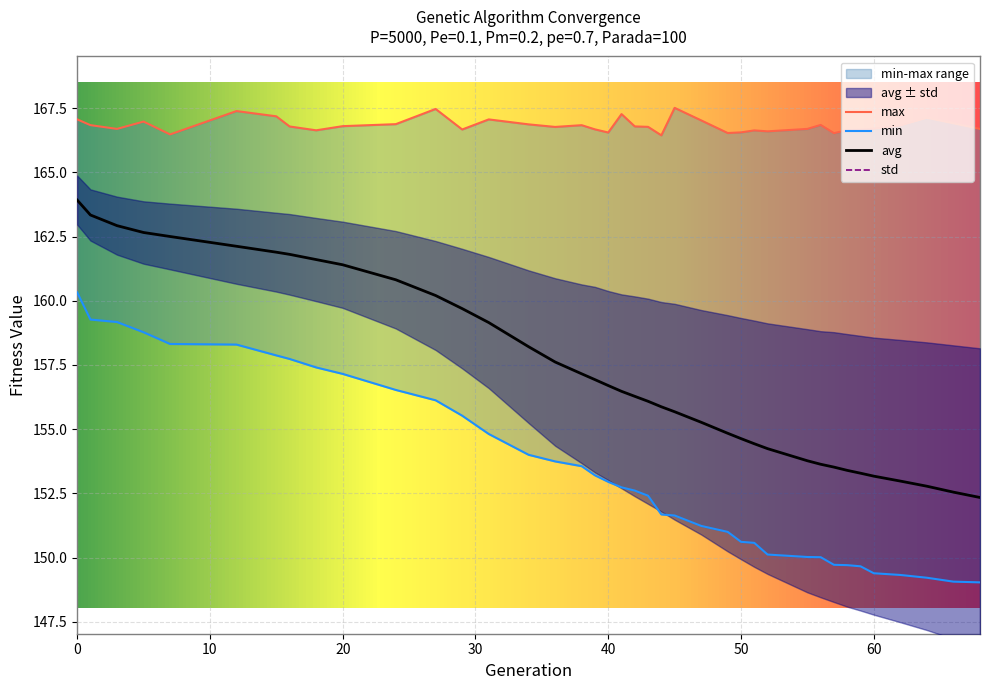

True or false: min has a value of 80.2 at 62.

False